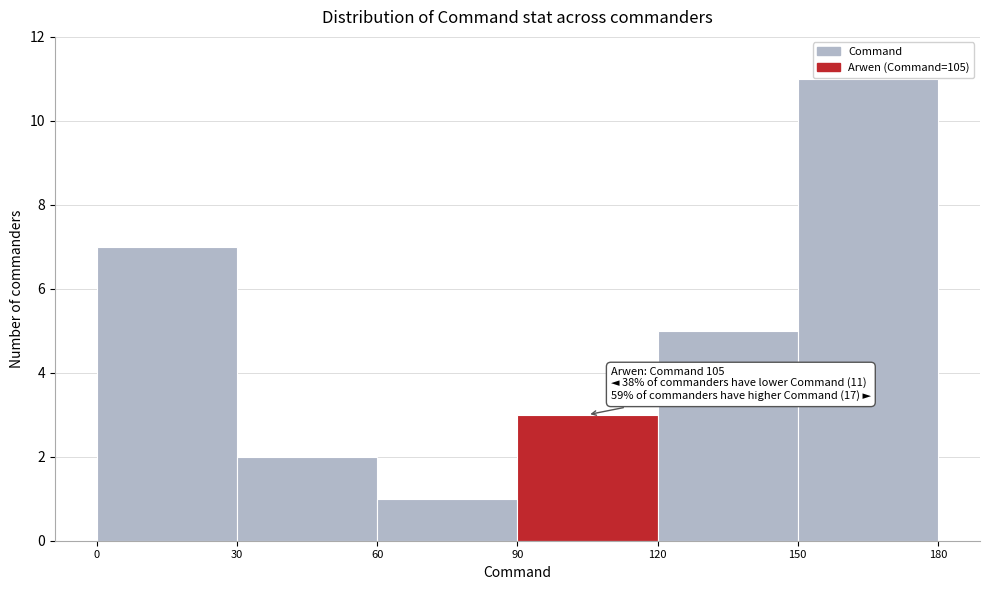

Over which range of the x-axis is the bar tallest?

150 to 180